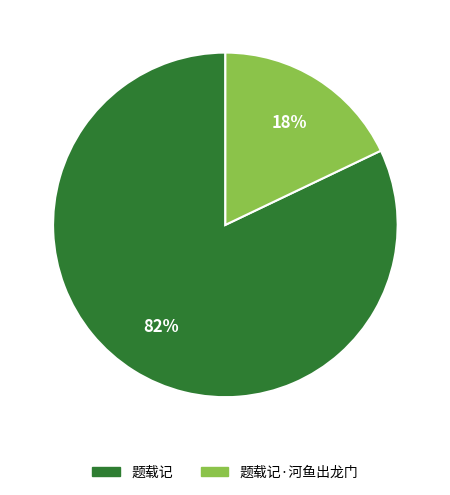

Is there a majority slice in this chart?

Yes